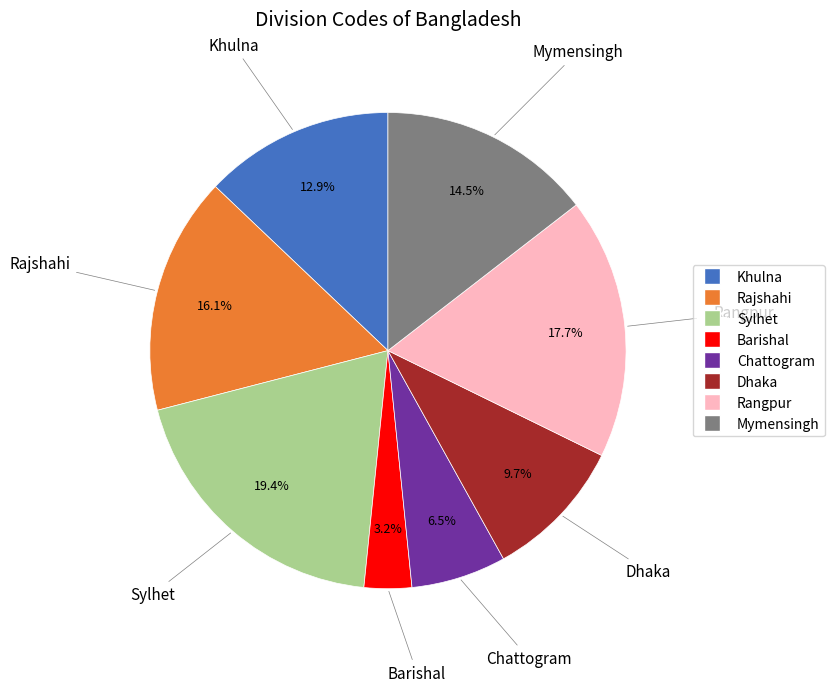

True or false: Rajshahi accounts for 16% of the total.

True